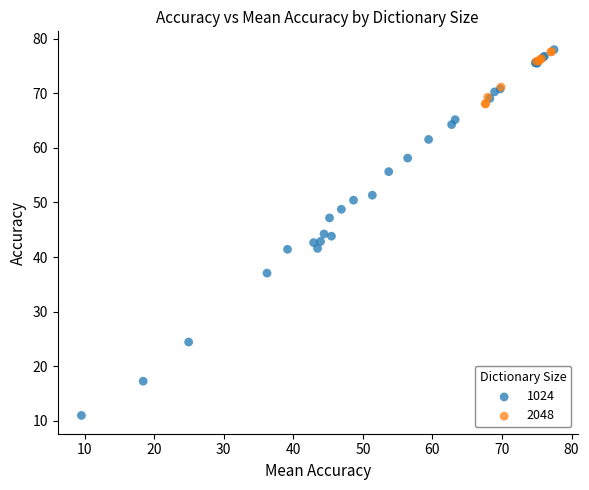

Which series has the widest spread of Y values?

1024